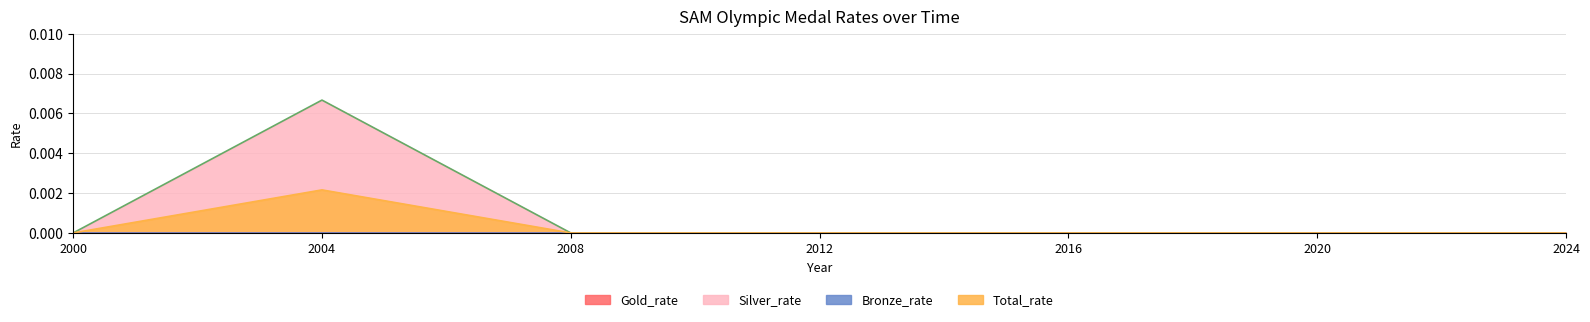

Which has a higher value, 2012 or 2020?

2012